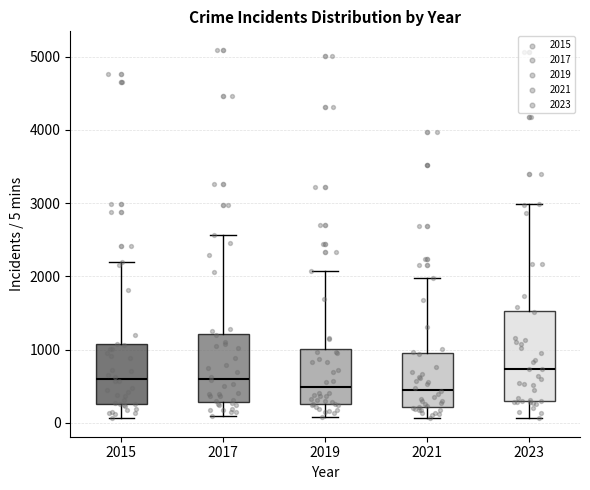

Where does the median line of the box at x = 2017 sit on the y-axis? The values are not printed on the chart, so give them approximately, as read against the axis.

600